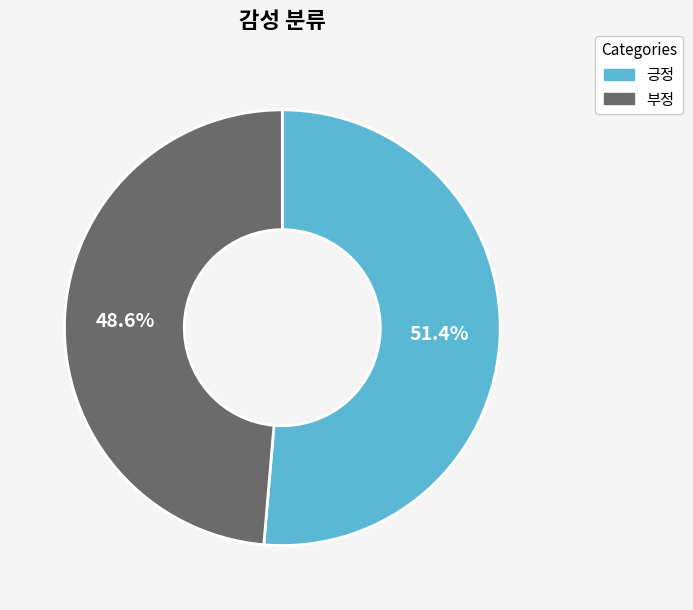

Which slice is the largest?

긍정